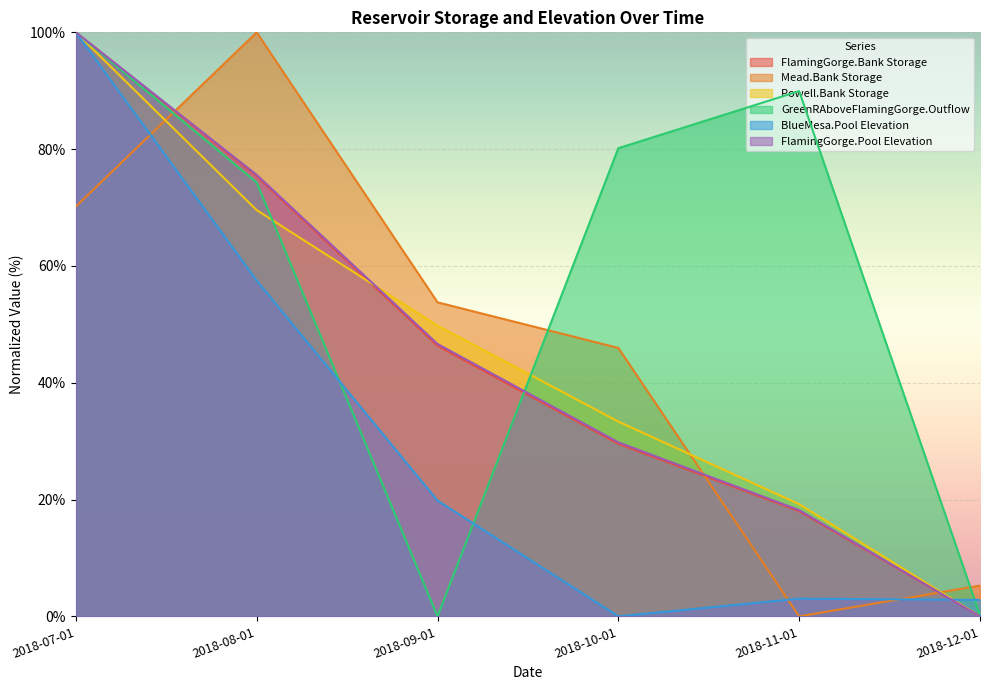

Which label corresponds to the largest value in the chart?

2018-07-01